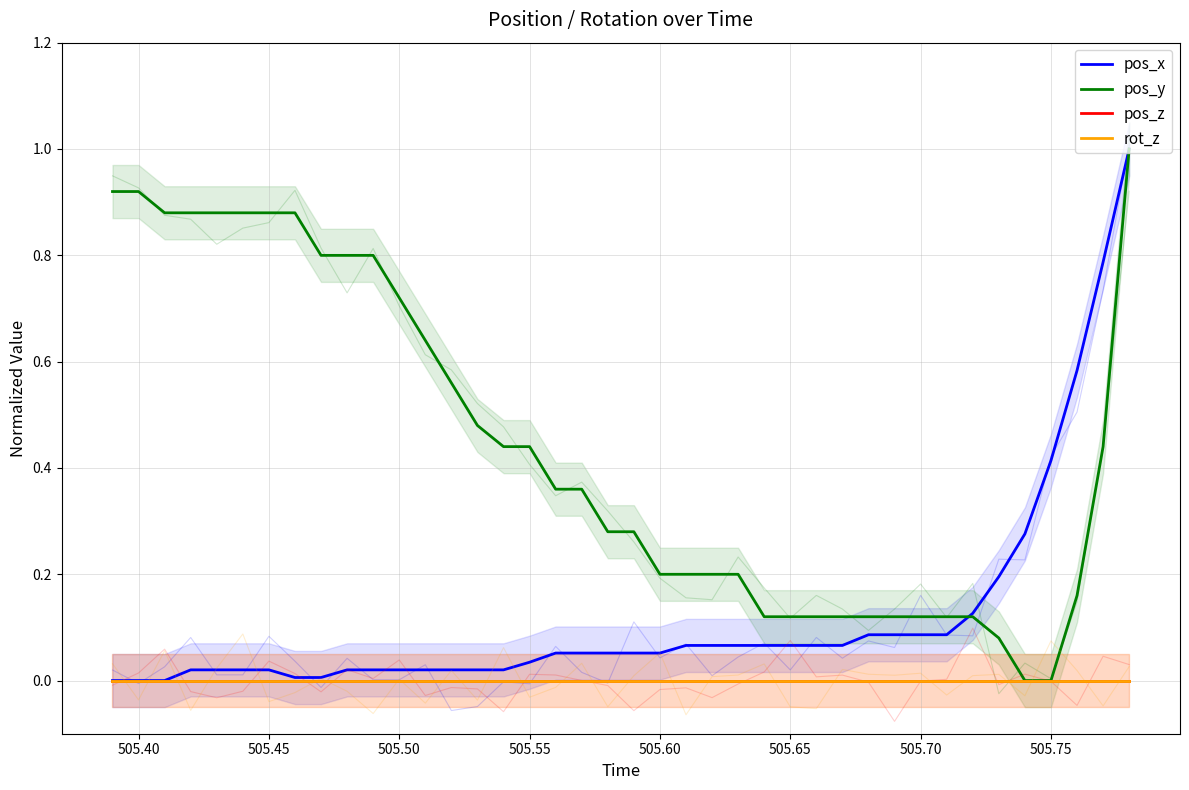

What is the sum of all pos_x values?

4.7